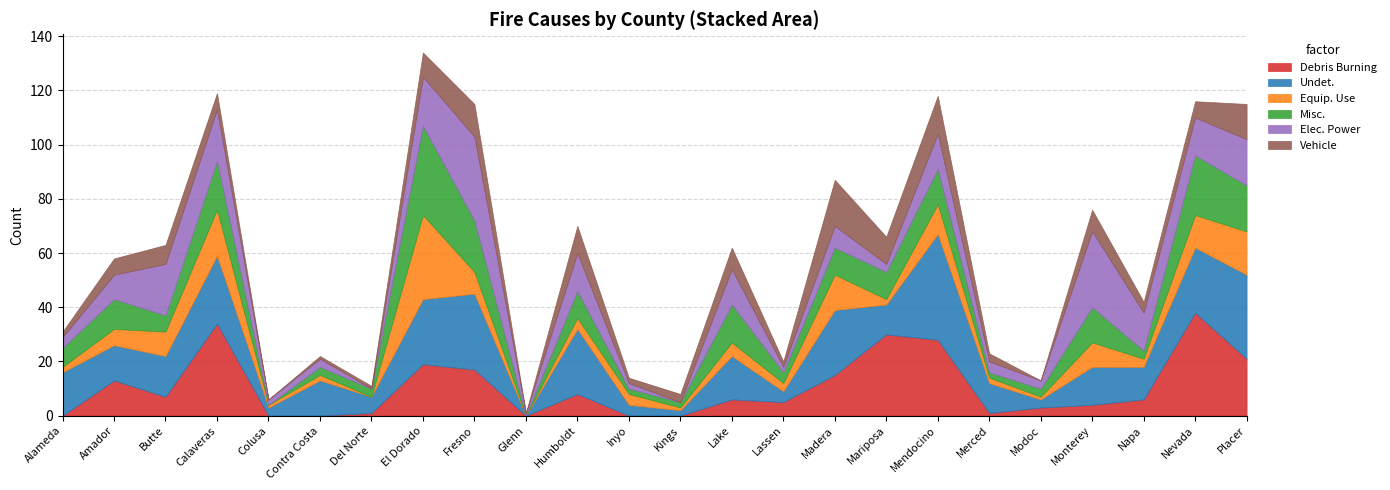

Reading right to left, extract all data points from this chart.

Debris Burning: Placer=21	Nevada=38	Napa=6	Monterey=4	Modoc=3	Merced=1	Mendocino=28	Mariposa=30	Madera=15	Lassen=5	Lake=6	Kings=0	Inyo=0	Humboldt=8	Glenn=0	Fresno=17	El Dorado=19	Del Norte=1	Contra Costa=0	Colusa=0	Calaveras=34	Butte=7	Amador=13	Alameda=0
Undet.: Placer=31	Nevada=24	Napa=12	Monterey=14	Modoc=3	Merced=11	Mendocino=39	Mariposa=11	Madera=24	Lassen=4	Lake=16	Kings=2	Inyo=4	Humboldt=24	Glenn=0	Fresno=28	El Dorado=24	Del Norte=6	Contra Costa=13	Colusa=3	Calaveras=25	Butte=15	Amador=13	Alameda=16
Equip. Use: Placer=16	Nevada=12	Napa=3	Monterey=9	Modoc=1	Merced=2	Mendocino=11	Mariposa=2	Madera=13	Lassen=3	Lake=5	Kings=1	Inyo=4	Humboldt=4	Glenn=0	Fresno=8	El Dorado=31	Del Norte=0	Contra Costa=2	Colusa=1	Calaveras=17	Butte=9	Amador=6	Alameda=2
Misc.: Placer=17	Nevada=22	Napa=3	Monterey=13	Modoc=3	Merced=2	Mendocino=13	Mariposa=10	Madera=10	Lassen=4	Lake=14	Kings=2	Inyo=2	Humboldt=10	Glenn=0	Fresno=19	El Dorado=33	Del Norte=3	Contra Costa=3	Colusa=0	Calaveras=18	Butte=6	Amador=11	Alameda=7
Elec. Power: Placer=17	Nevada=14	Napa=14	Monterey=28	Modoc=3	Merced=4	Mendocino=13	Mariposa=3	Madera=8	Lassen=2	Lake=13	Kings=0	Inyo=2	Humboldt=14	Glenn=1	Fresno=31	El Dorado=18	Del Norte=0	Contra Costa=3	Colusa=2	Calaveras=19	Butte=19	Amador=9	Alameda=4
Vehicle: Placer=13	Nevada=6	Napa=4	Monterey=8	Modoc=0	Merced=3	Mendocino=14	Mariposa=10	Madera=17	Lassen=2	Lake=8	Kings=3	Inyo=2	Humboldt=10	Glenn=0	Fresno=12	El Dorado=9	Del Norte=1	Contra Costa=1	Colusa=0	Calaveras=6	Butte=7	Amador=6	Alameda=2